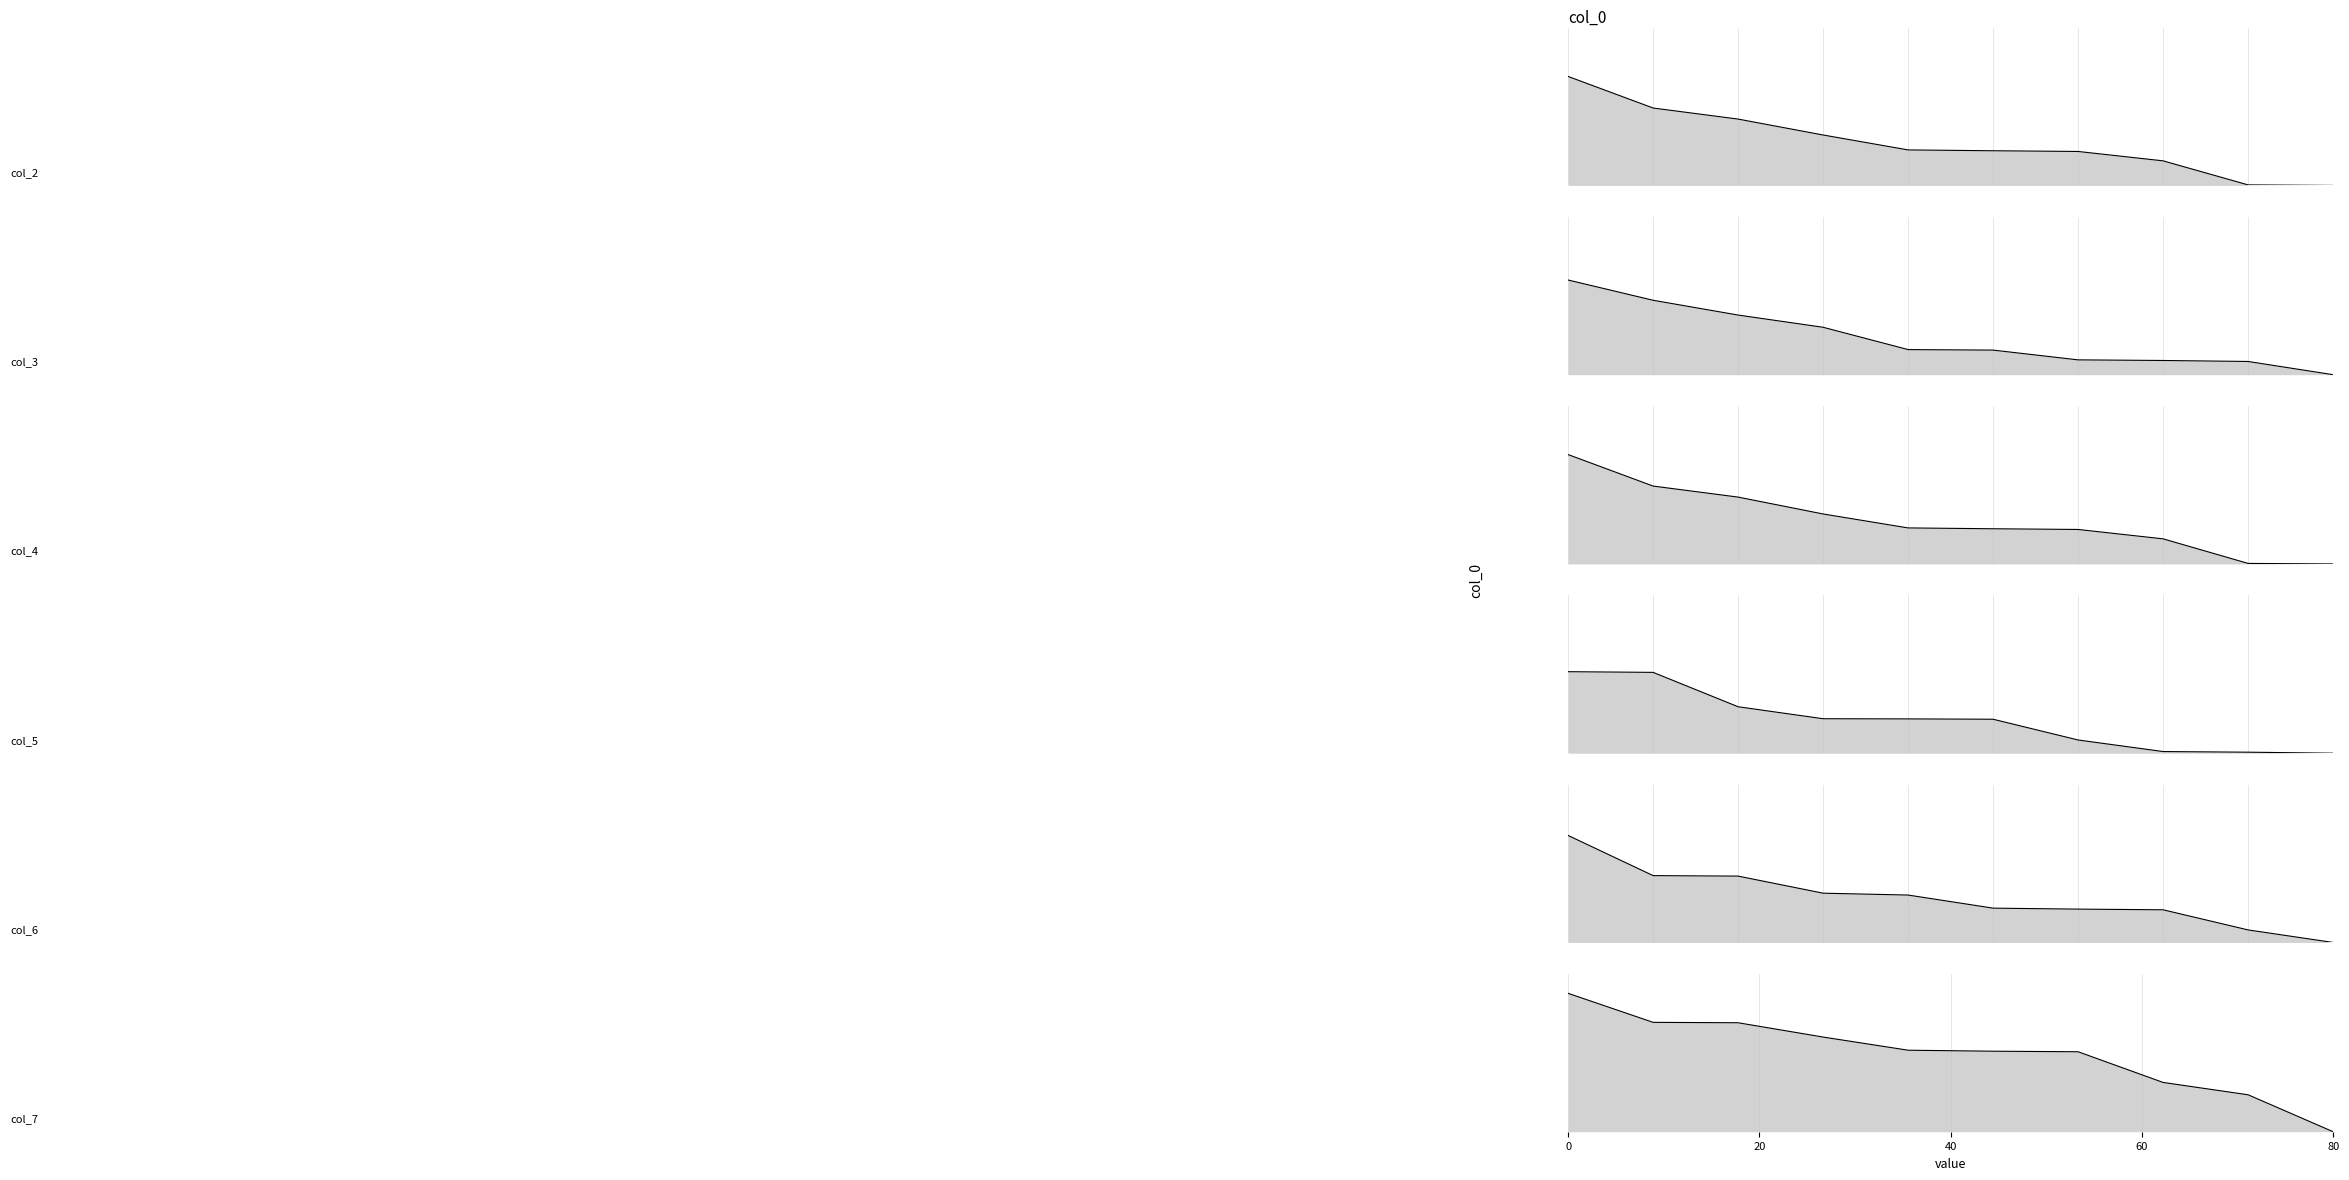

How many values in the col_3_line series exceed 15?

5